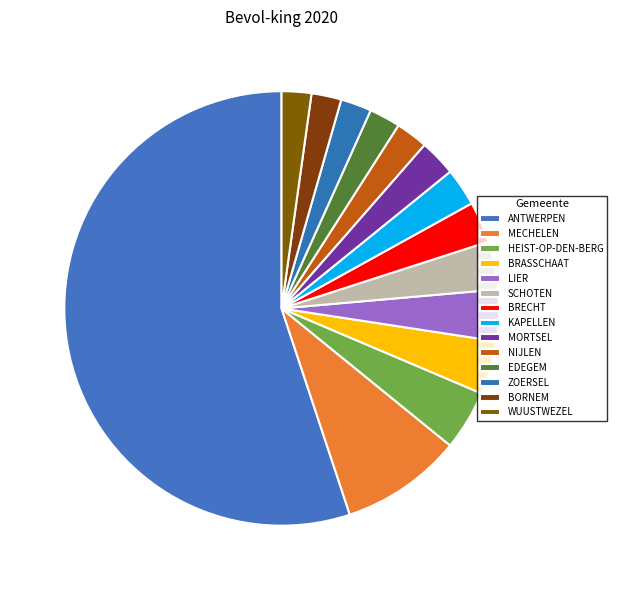

To the nearest percent, what portion does ZOERSEL represent?

2%